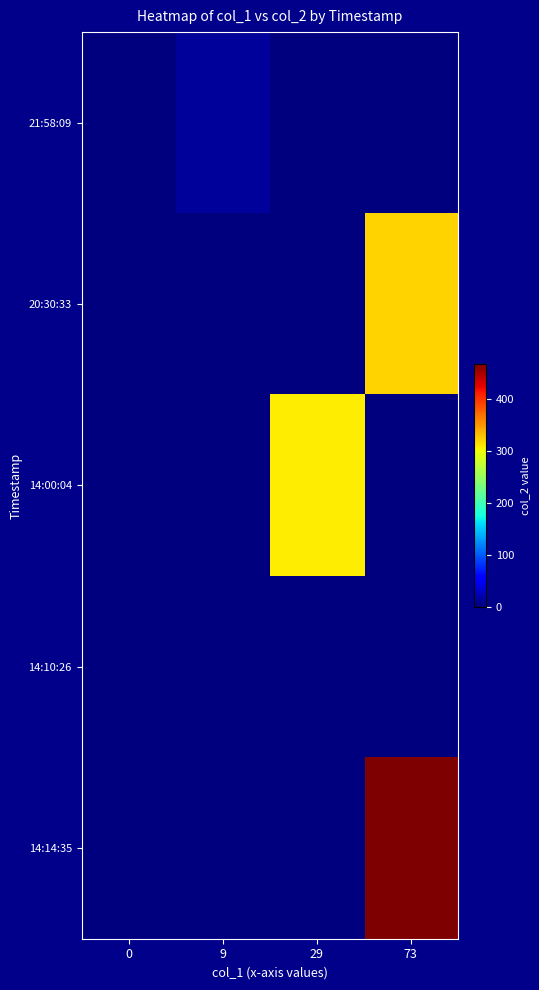

Rank the series by their maximum value, from highest to lowest.

14:14:35, 20:30:33, 14:00:04, 21:58:09, 14:10:26